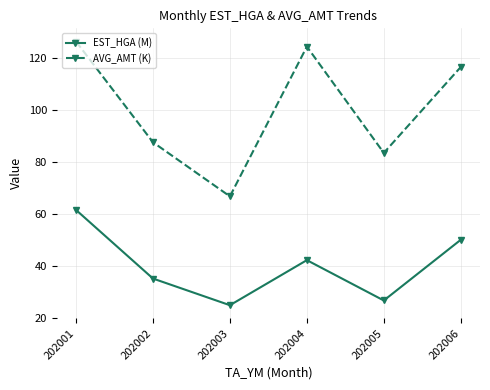

Count the number of data series in this chart.

2